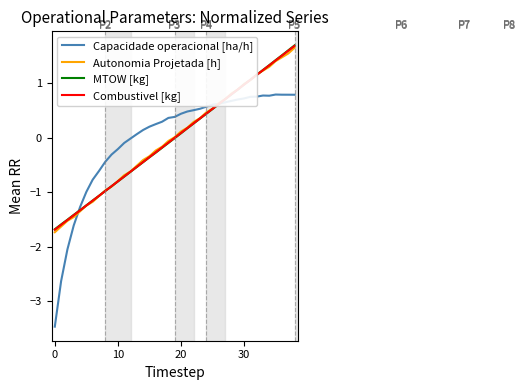

Which series has the widest spread of values?

Capacidade operacional [ha/h]